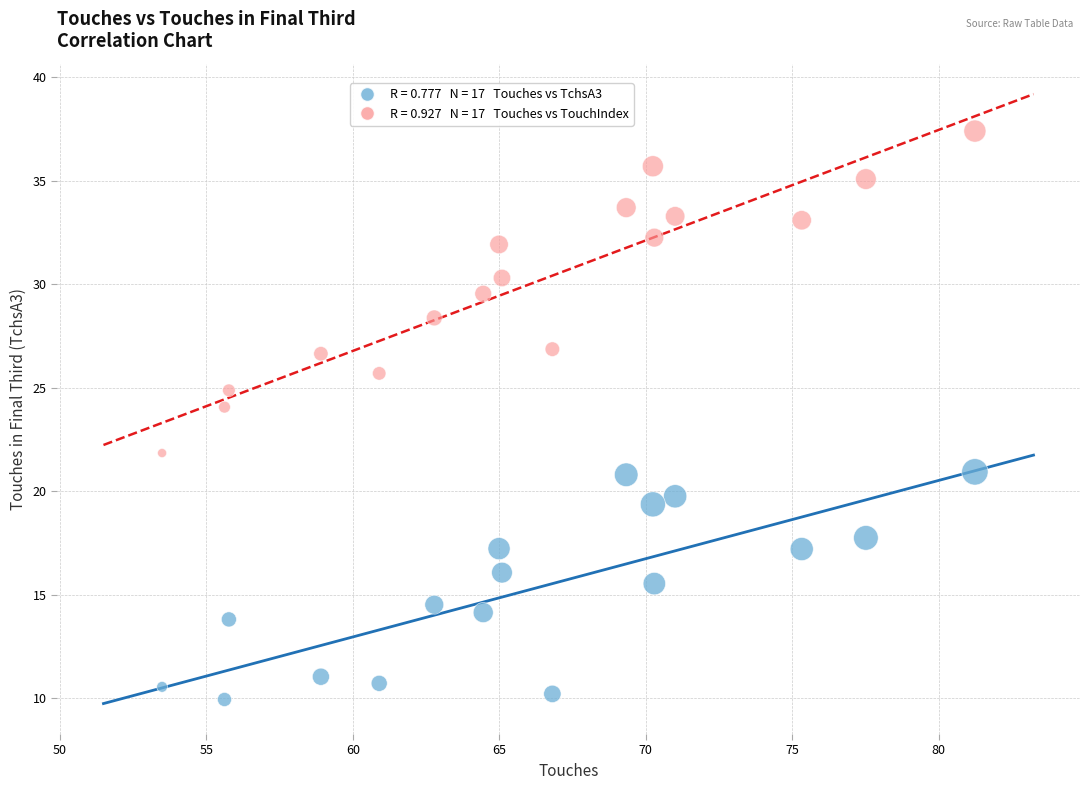

Across all data points, what is the range of Y values (max minus min)?

27.5